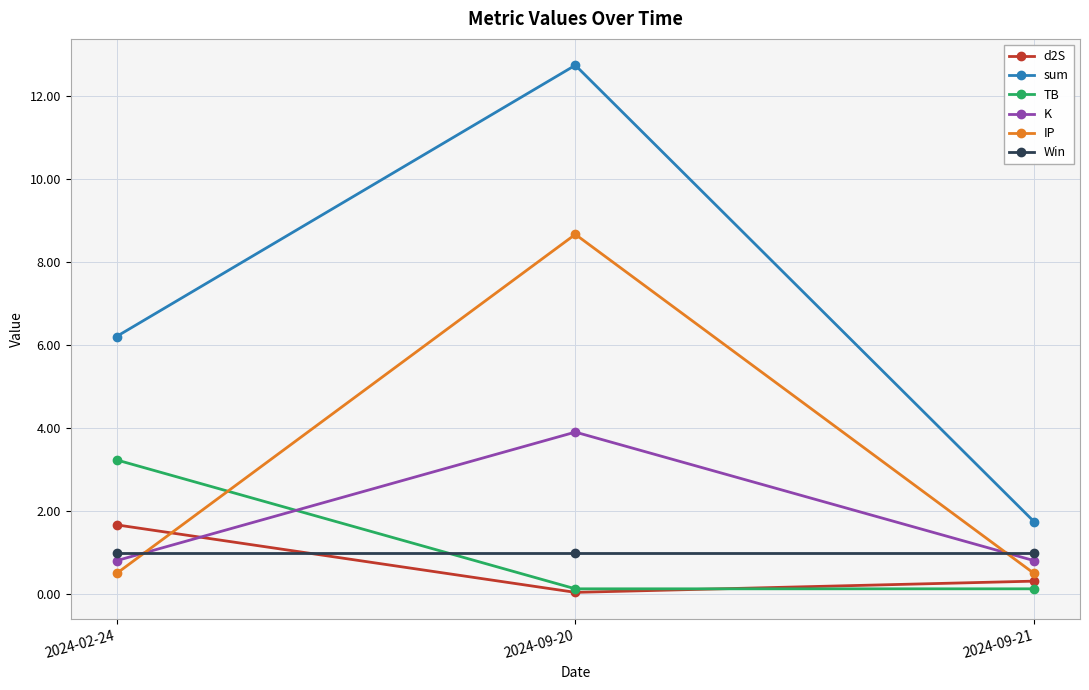

What is the label of the 1st point from the right?

2024-09-21